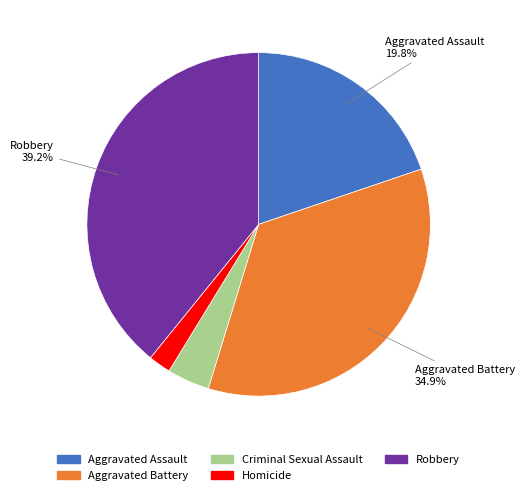

To the nearest percent, what is the difference between the largest and smallest slice percentages?

37%